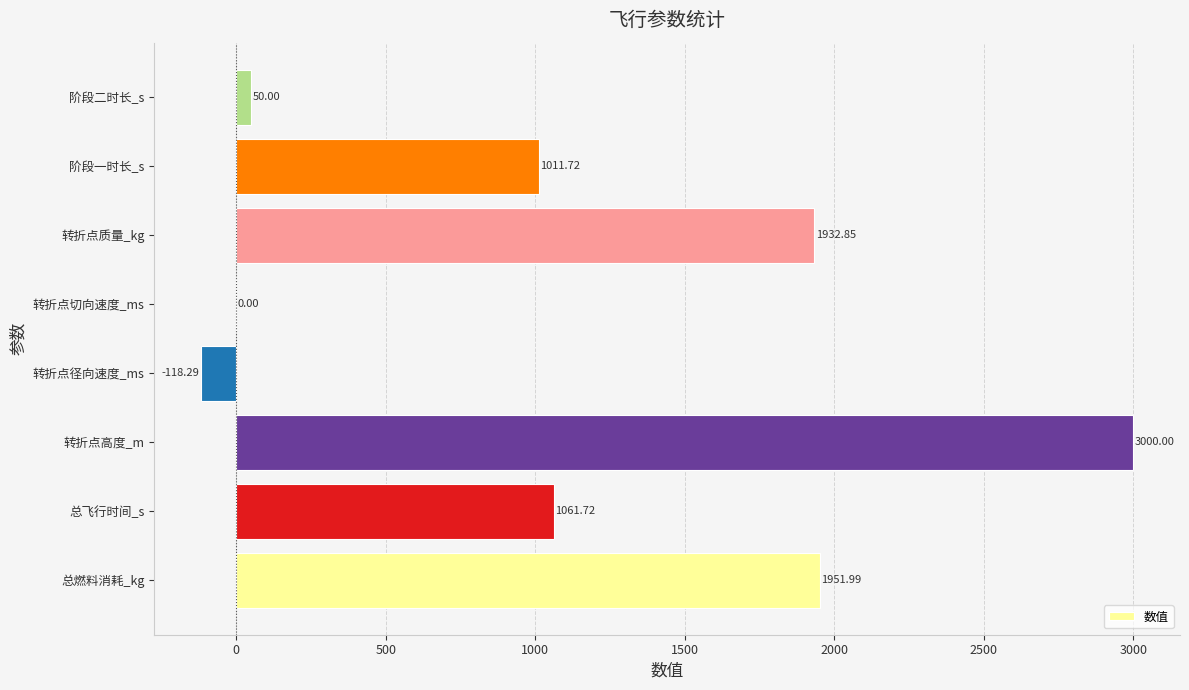

At which category does the chart reach its peak across all series?

转折点高度_m